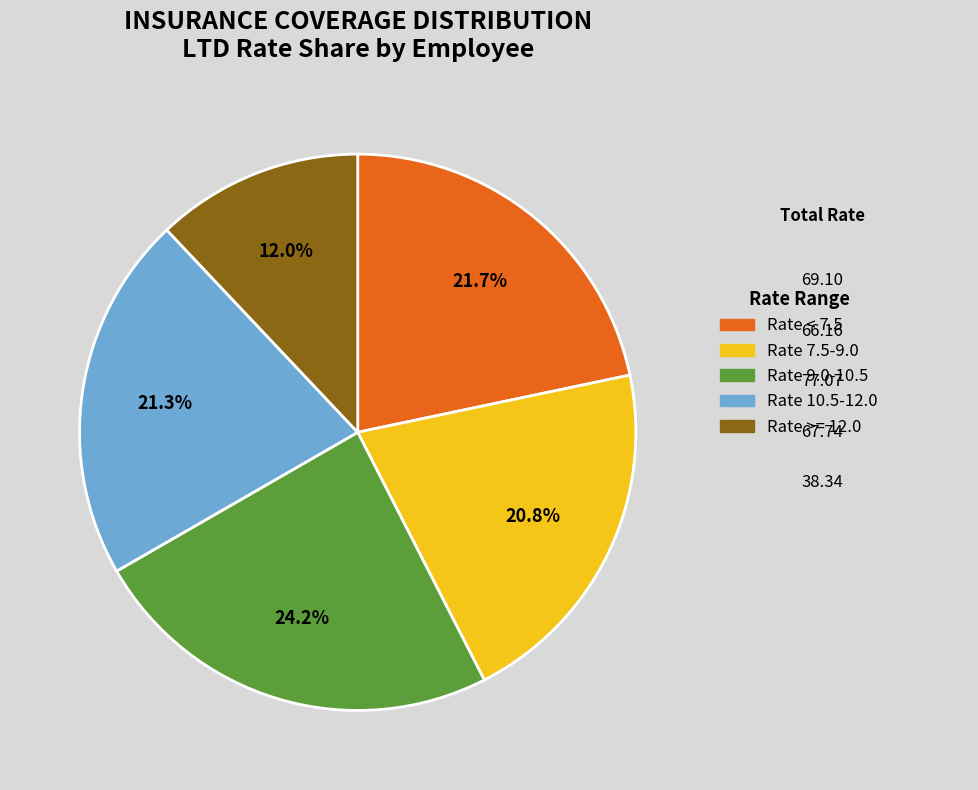

Is there any slice that represents more than half of the pie?

No